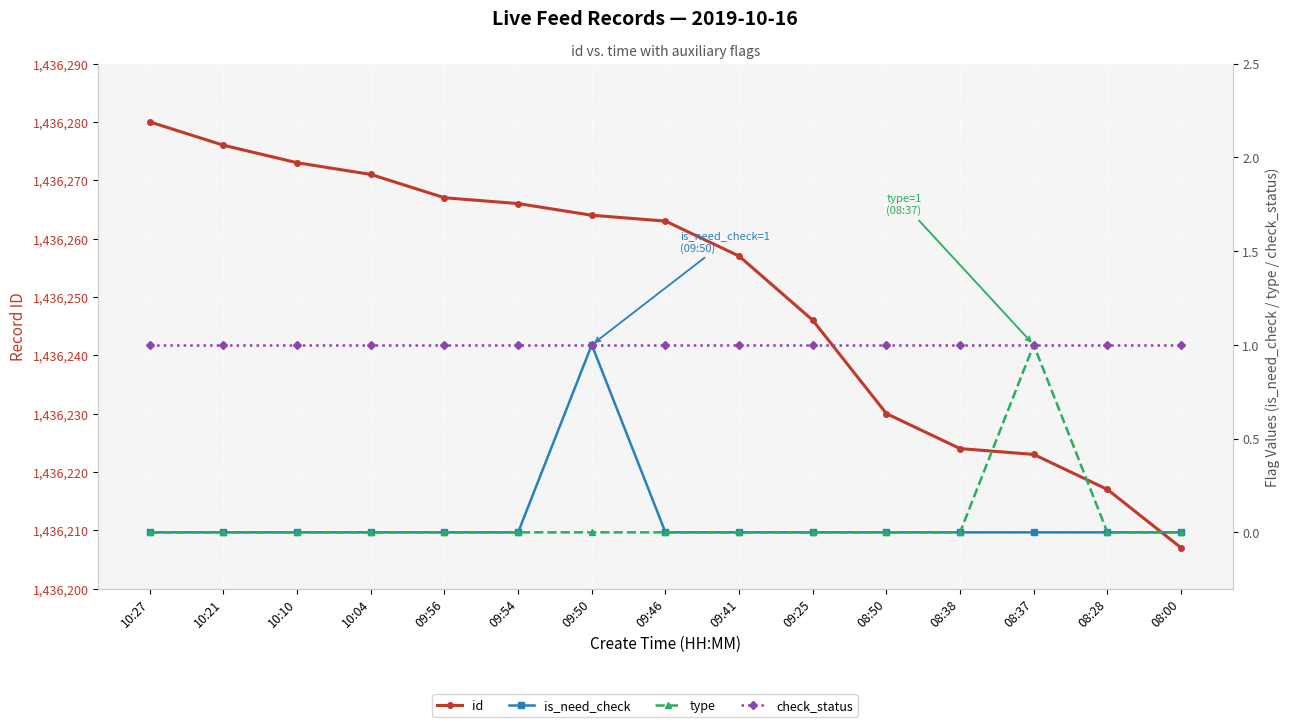

What is the sum of the id values at 10:04 and 08:28?

2872488